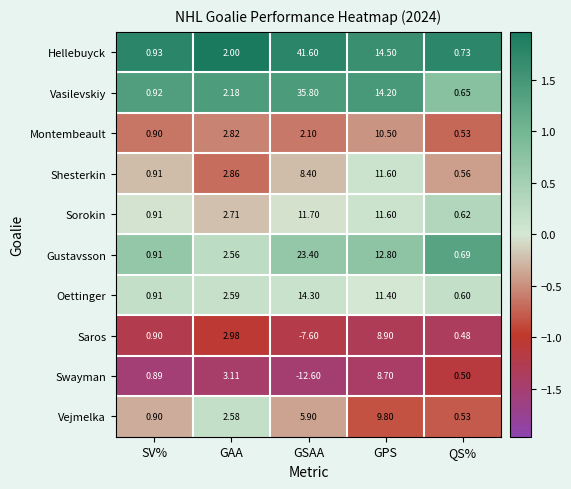

Which label corresponds to the largest value in the chart?

GSAA